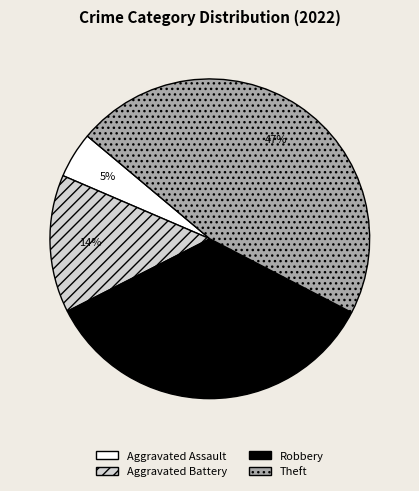

Count the number of slices in the pie.

4